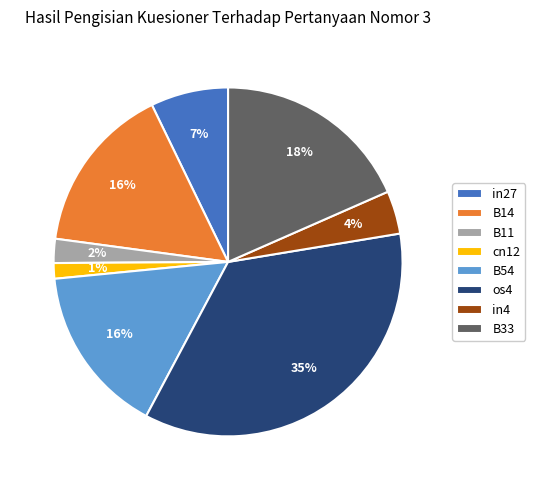

Does any single category account for the majority?

No